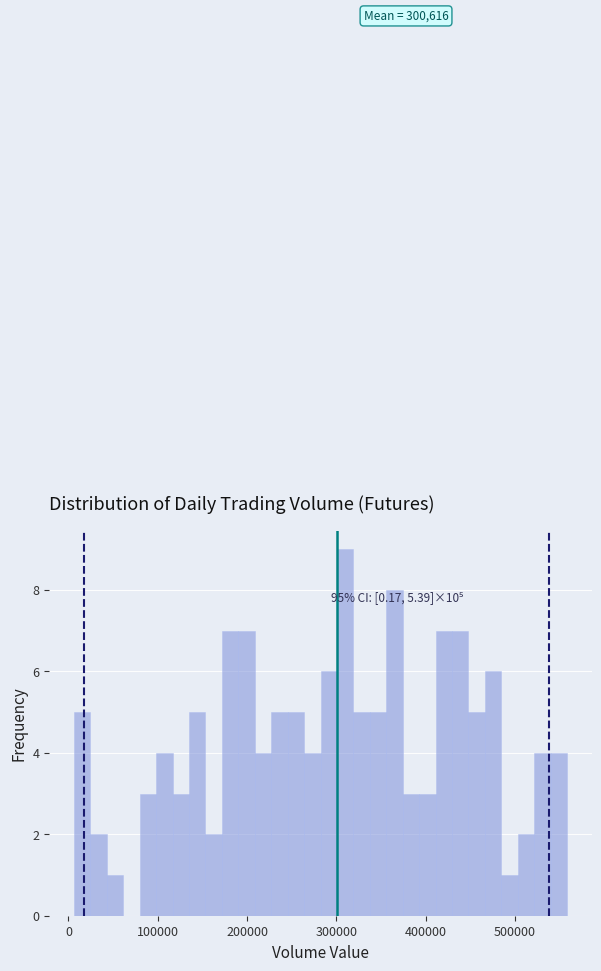

Around what value on the x-axis is the tallest bar? Give the approximate position of its centre, as read against the axis.

310000